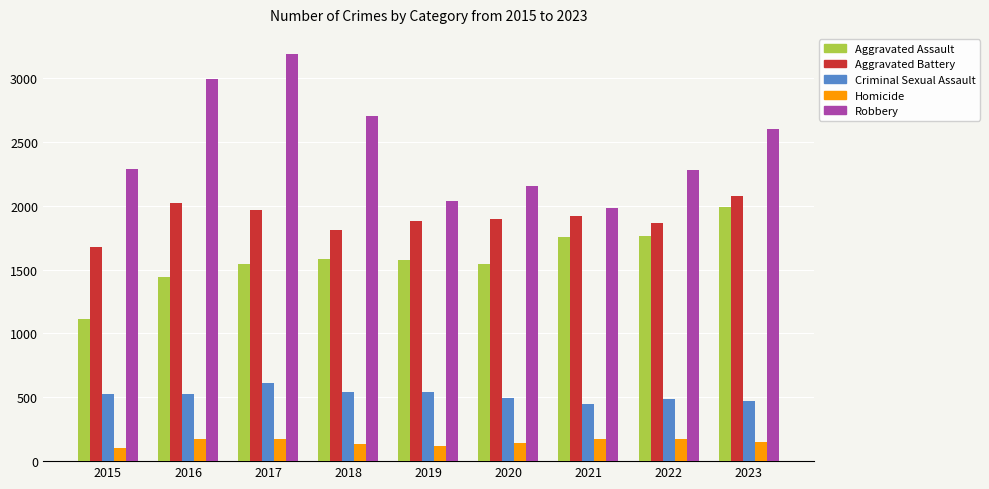

At 2017, list the series in order from smallest to largest.

Homicide, Criminal Sexual Assault, Aggravated Assault, Aggravated Battery, Robbery